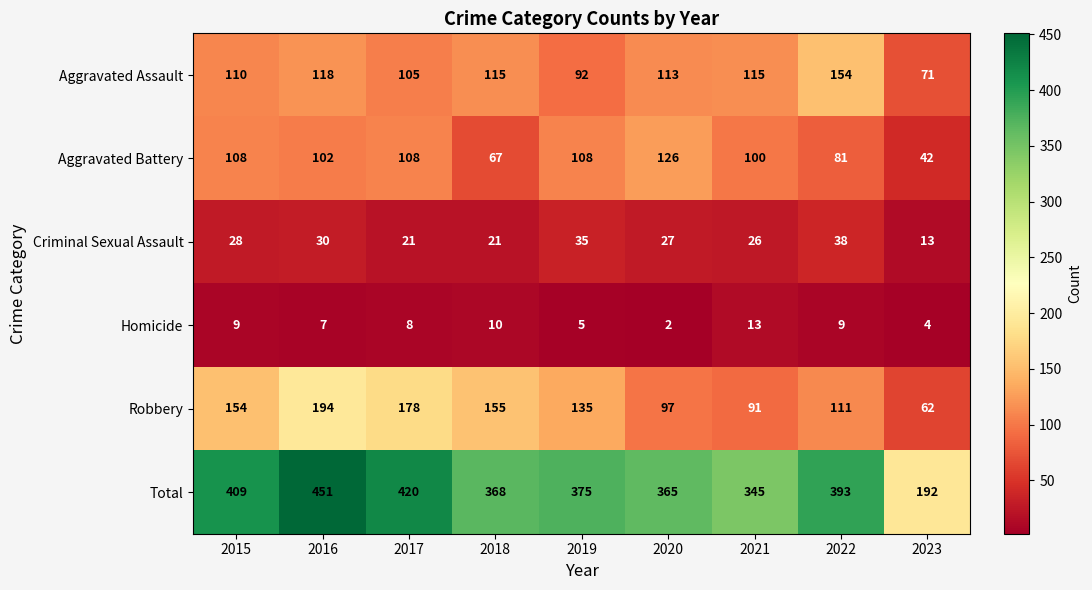

At how many categories does at least one series exceed 138?

9